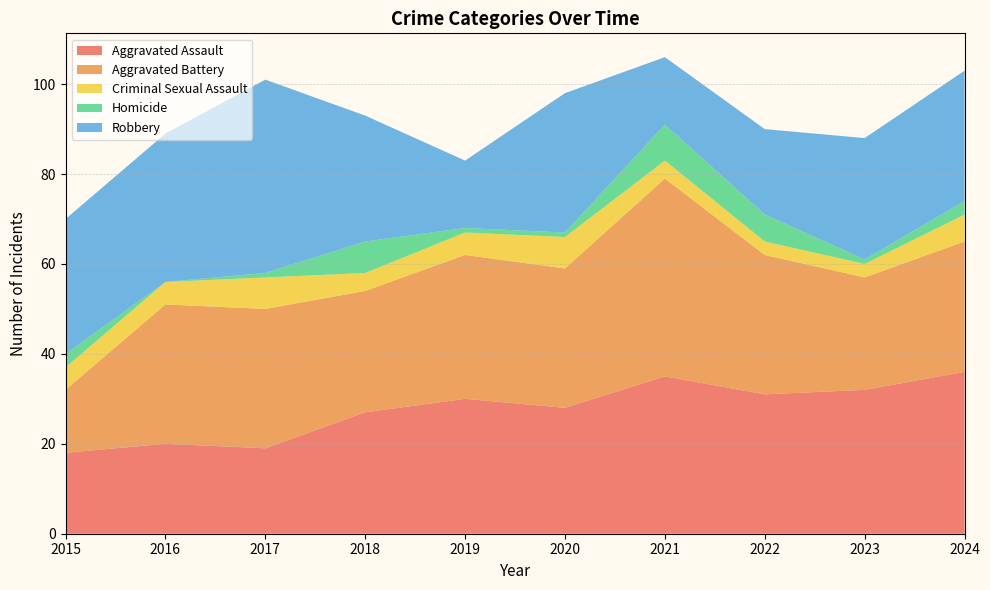

Reading right to left, extract all data points from this chart.

Aggravated Assault: 2024=36	2023=32	2022=31	2021=35	2020=28	2019=30	2018=27	2017=19	2016=20	2015=18
Aggravated Battery: 2024=29	2023=25	2022=31	2021=44	2020=31	2019=32	2018=27	2017=31	2016=31	2015=14
Criminal Sexual Assault: 2024=6	2023=3	2022=3	2021=4	2020=7	2019=5	2018=4	2017=7	2016=5	2015=5
Homicide: 2024=3	2023=1	2022=6	2021=8	2020=1	2019=1	2018=7	2017=1	2016=0	2015=3
Robbery: 2024=29	2023=27	2022=19	2021=15	2020=31	2019=15	2018=28	2017=43	2016=33	2015=30